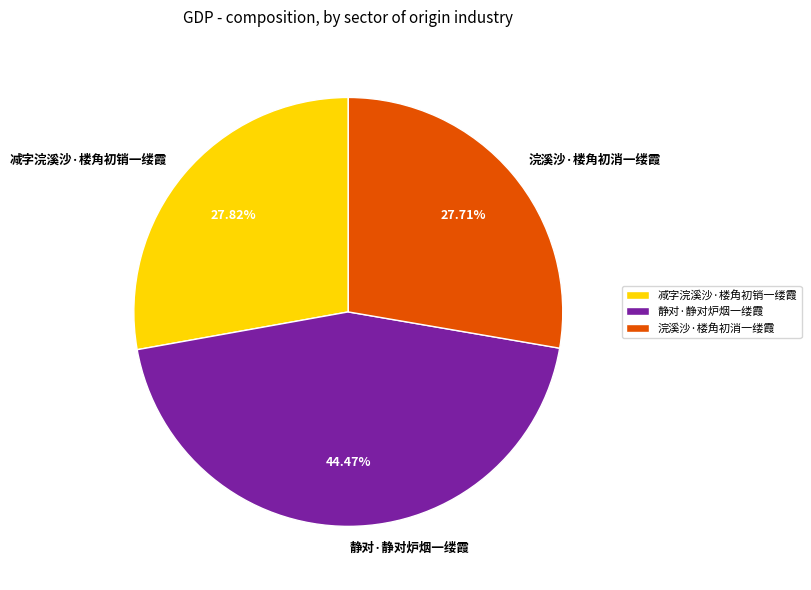

How much of the chart is everything except 浣溪沙·楼角初消一缕霞?

72.3%